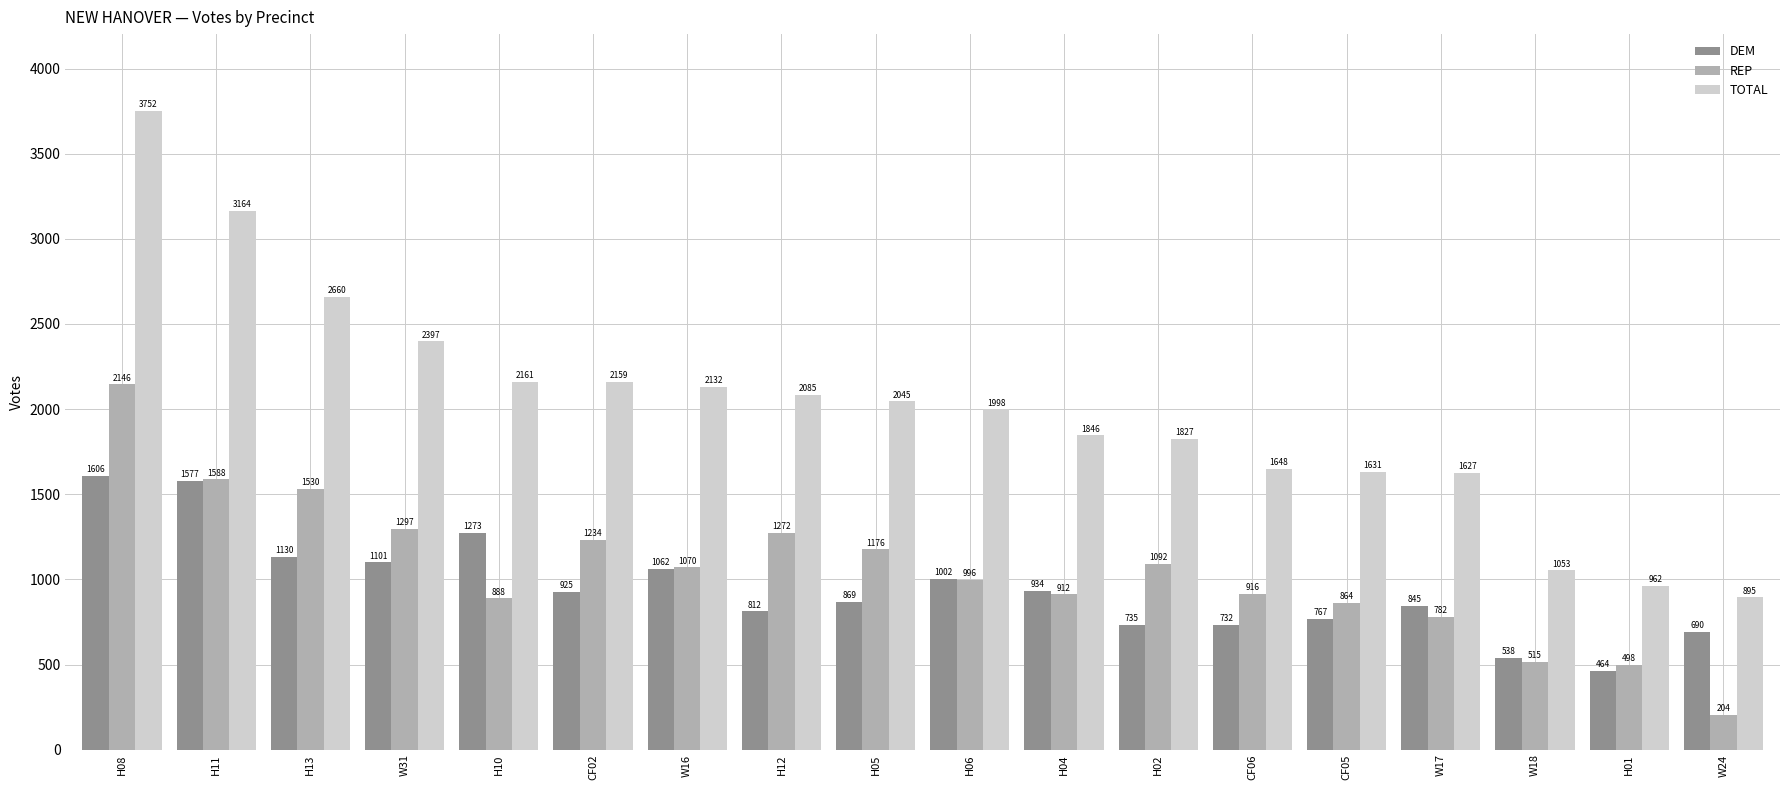

At which label is REP closest to 1175?

H05